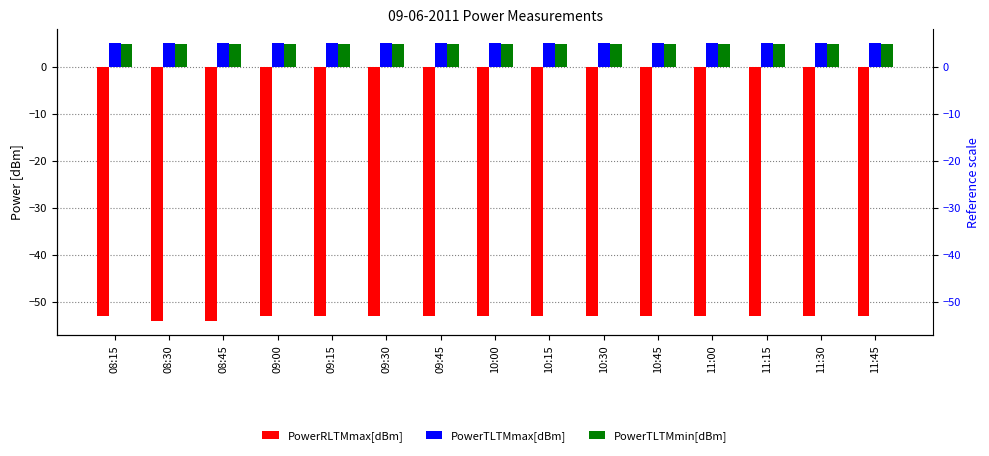

Which has a higher value, 11:45 or 08:15?

11:45